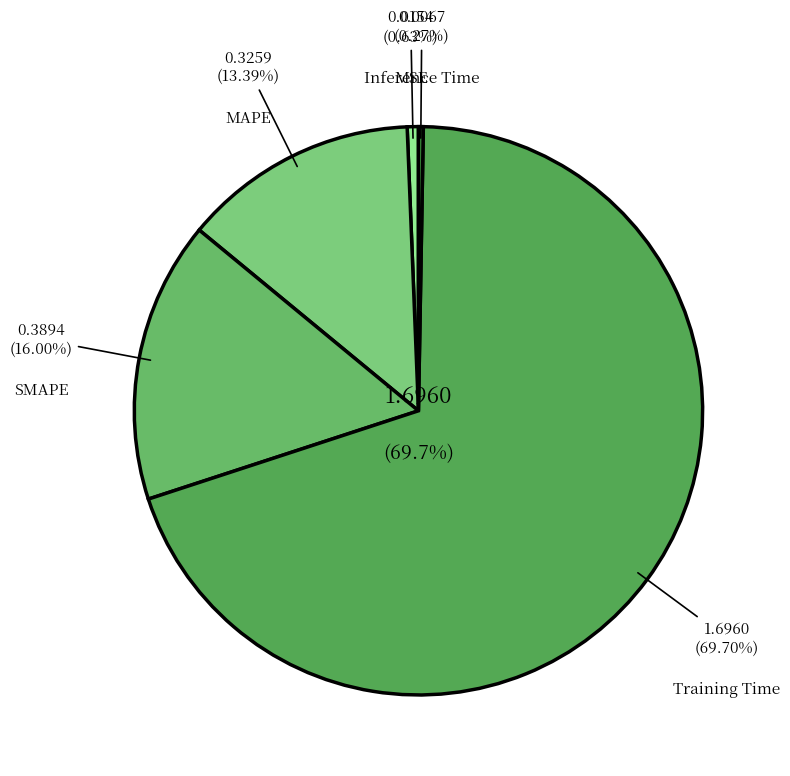

Which slice is the smallest?

Inference Time